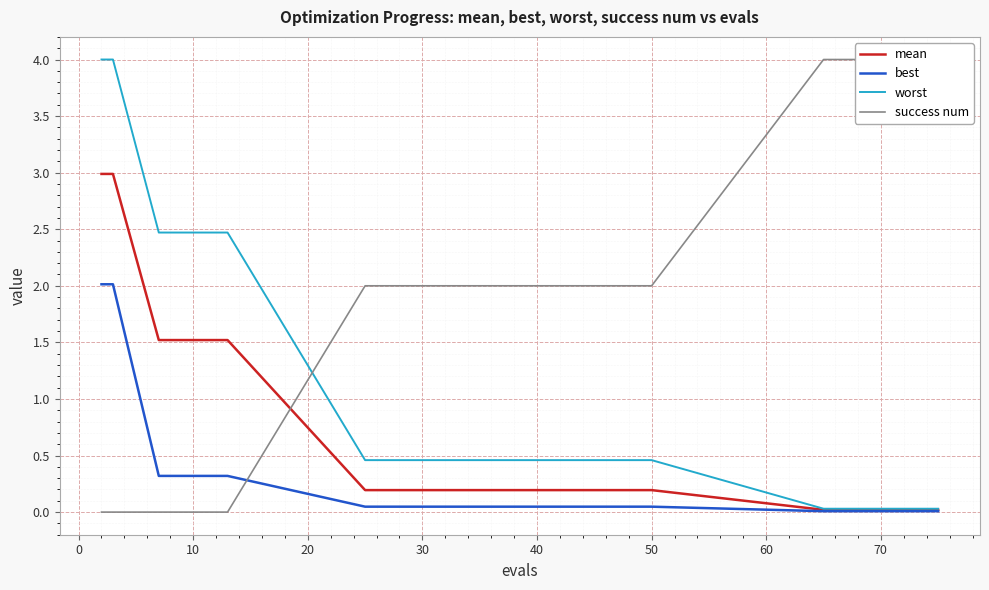

What is the difference between the second highest and minimum values in the worst series?

4.0